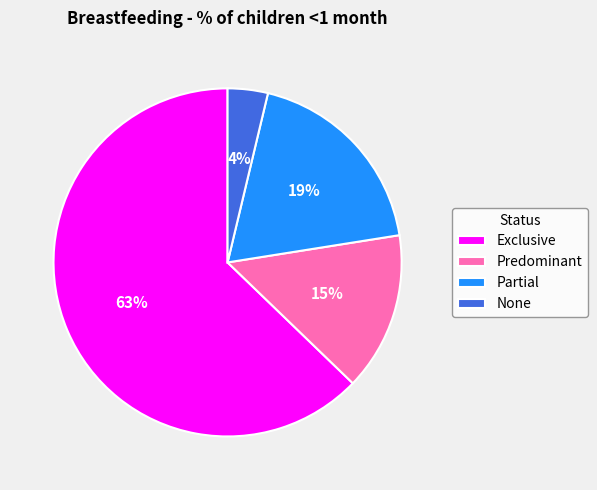

To the nearest percent, what percentage of the pie is Predominant?

15%